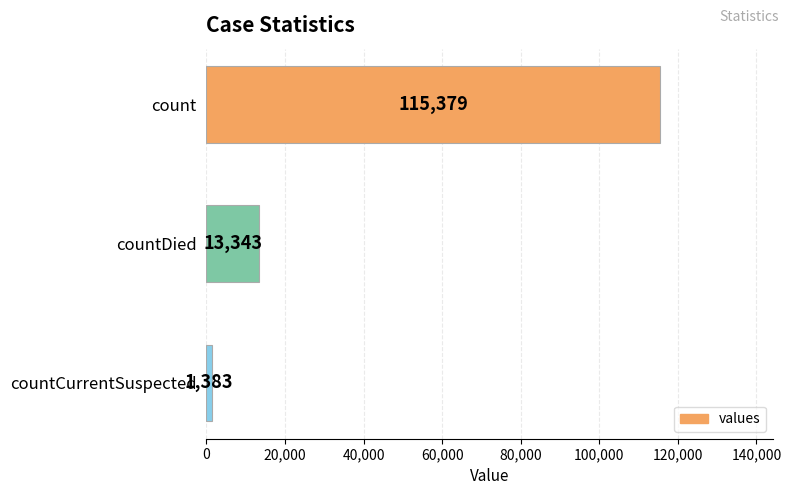

What is the sum of all values?

130105